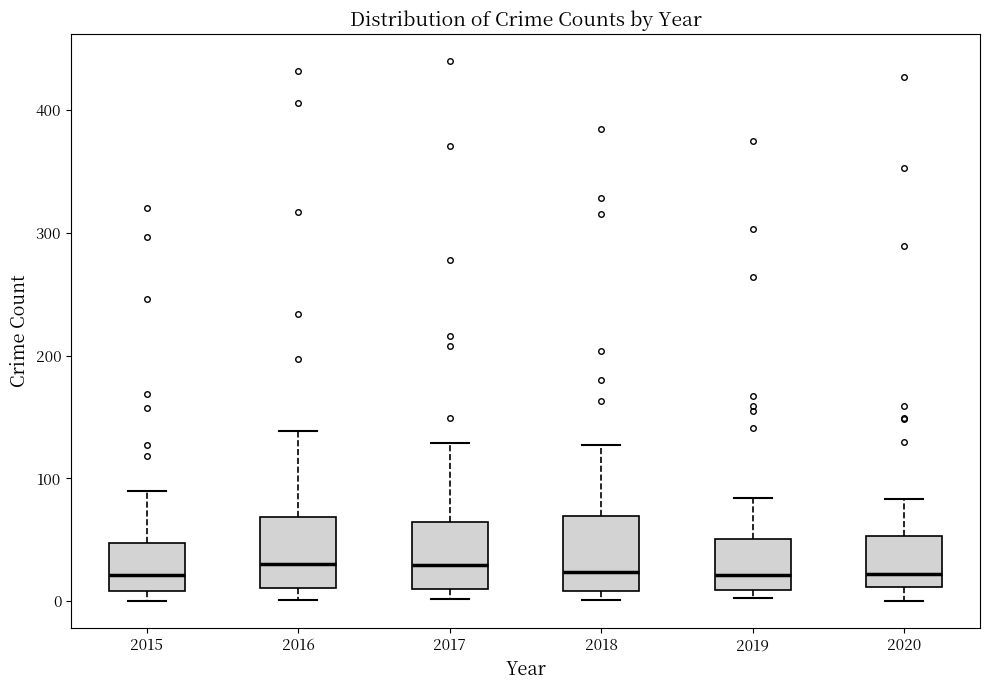

Reading left to right, transcribe this box plot: for each box, give where its median line is, the range the box spans, and where its two whiskers end, as read against the y-axis. The values are not printed on the chart, so give them approximately, as read against the axis.

2015: median 20, box 10 to 50, whiskers 0 to 90
2016: median 30, box 10 to 70, whiskers 0 to 140
2017: median 30, box 10 to 60, whiskers 0 to 130
2018: median 20, box 10 to 70, whiskers 0 to 130
2019: median 20, box 10 to 50, whiskers 0 to 80
2020: median 20, box 10 to 50, whiskers 0 to 80